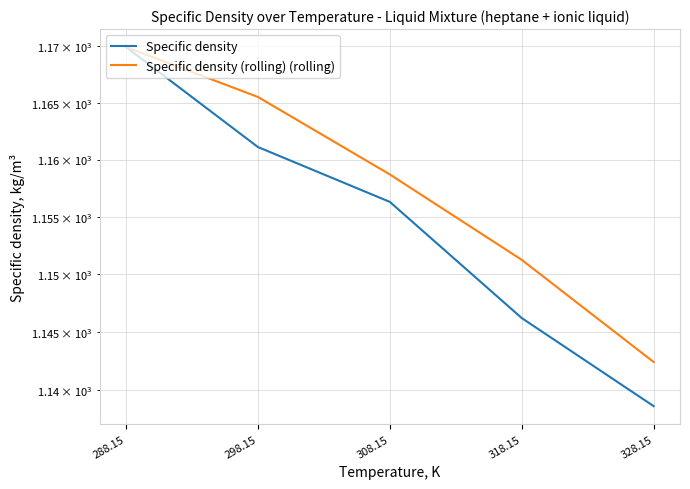

Which category has the lowest value across all series?

328.15